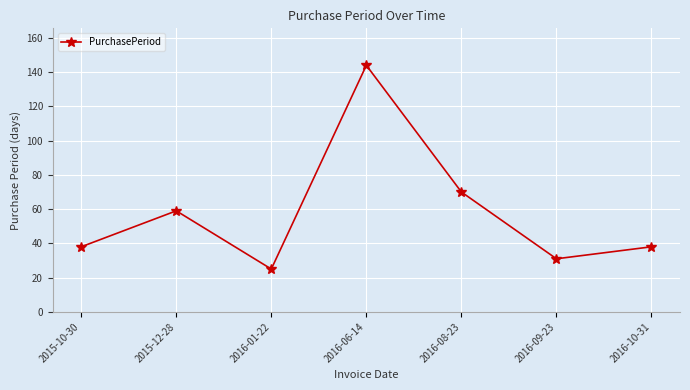

Is it true that the value at 2016-06-14 is 87?

False